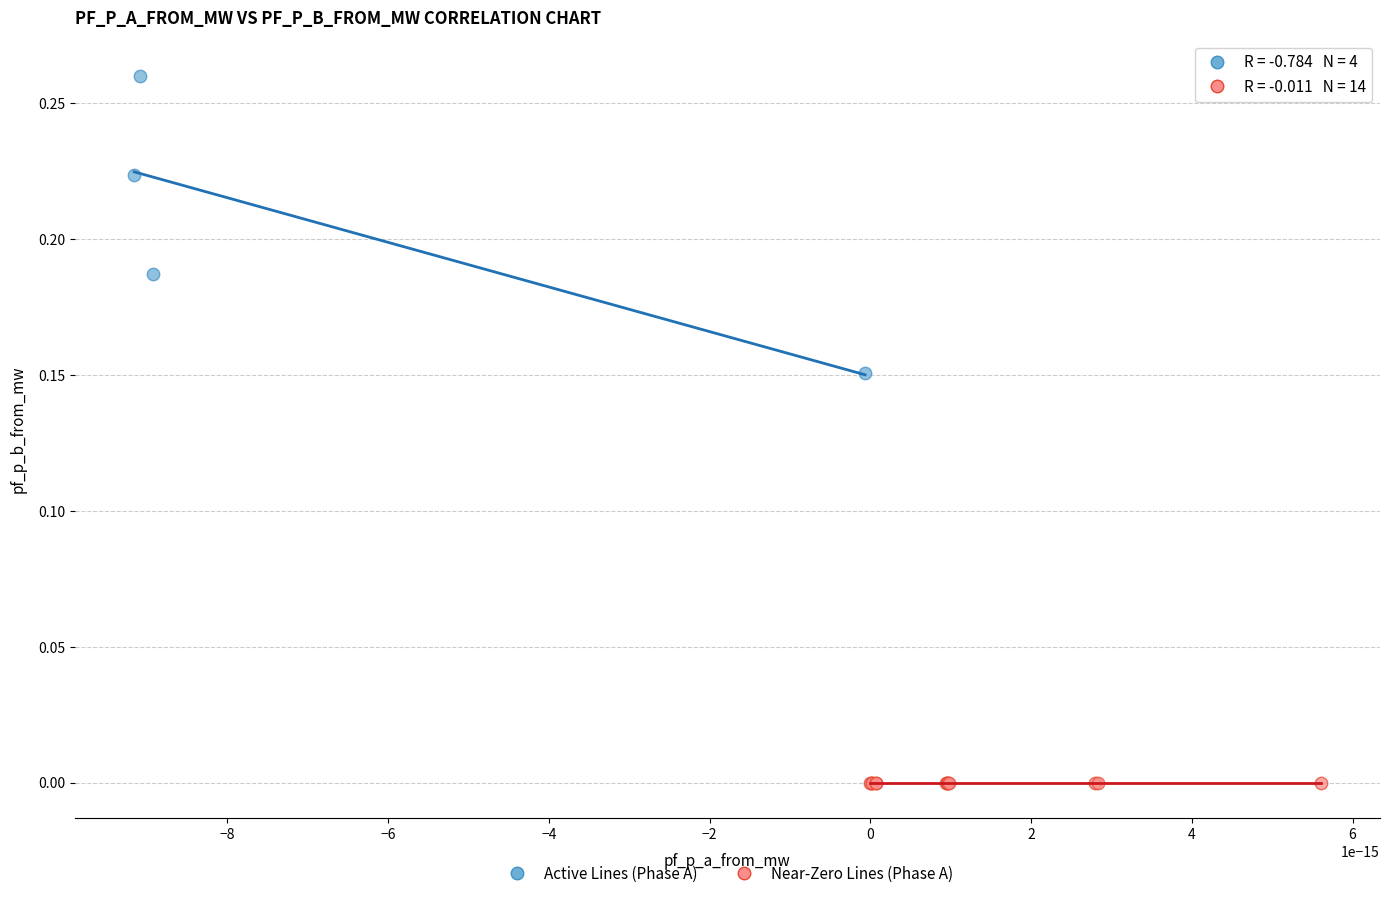

Which series reaches the minimum Y coordinate?

Near-Zero Lines (Phase A)